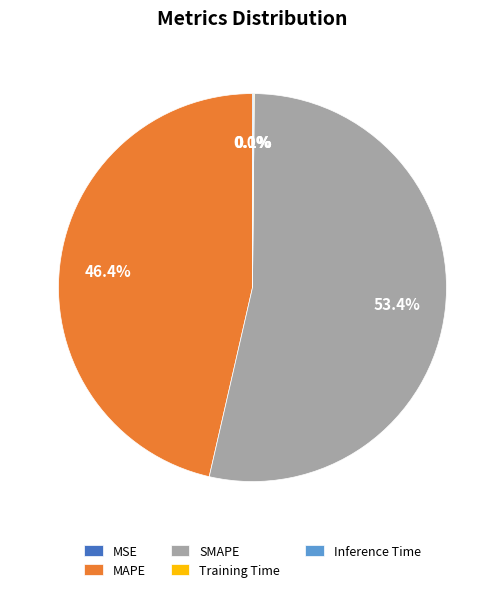

Does any single category account for the majority?

Yes